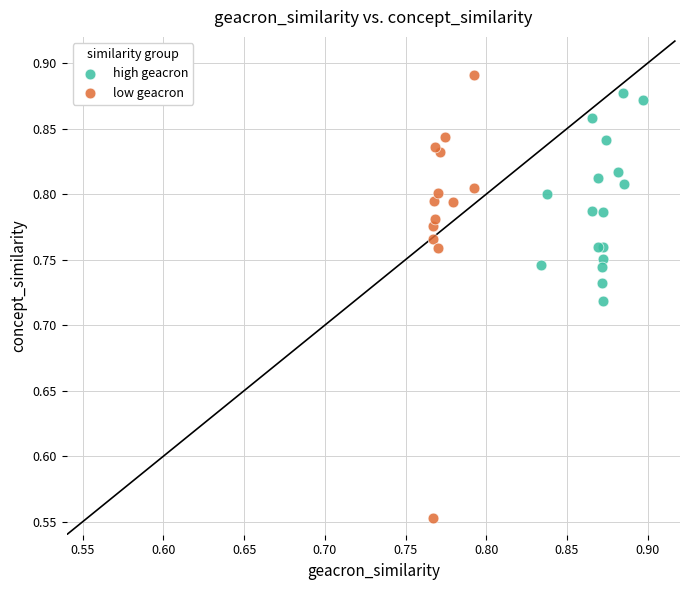

Which series contains the lowest Y value?

low geacron